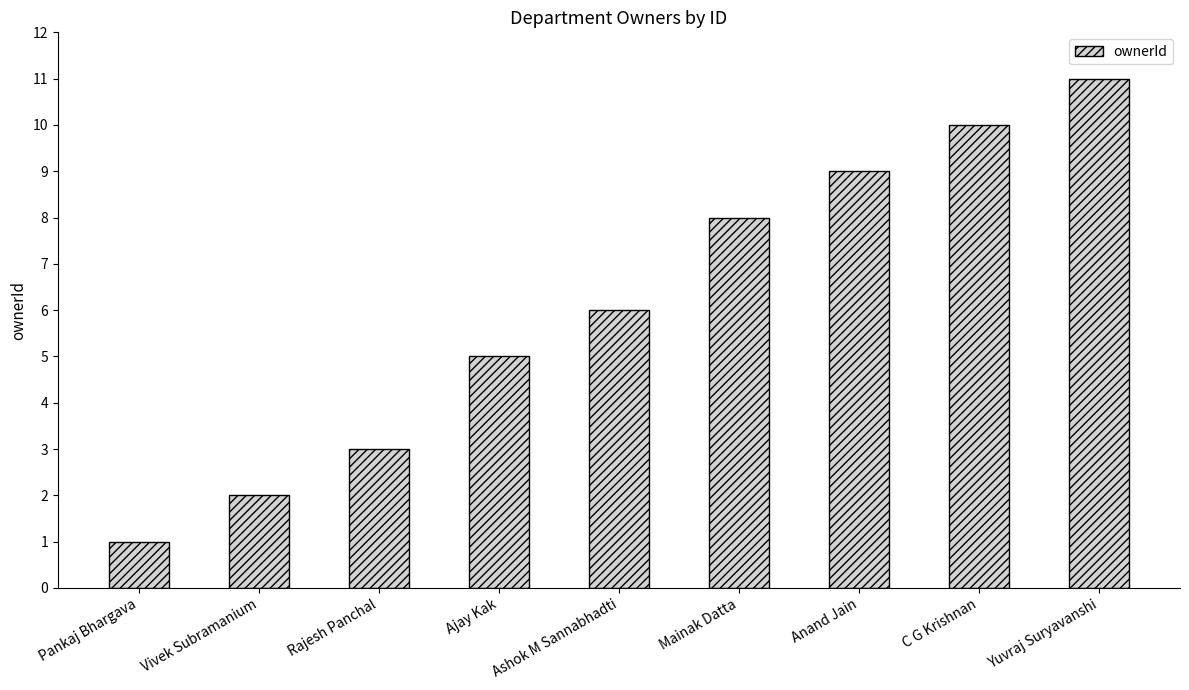

What is the minimum value shown in the chart?

1